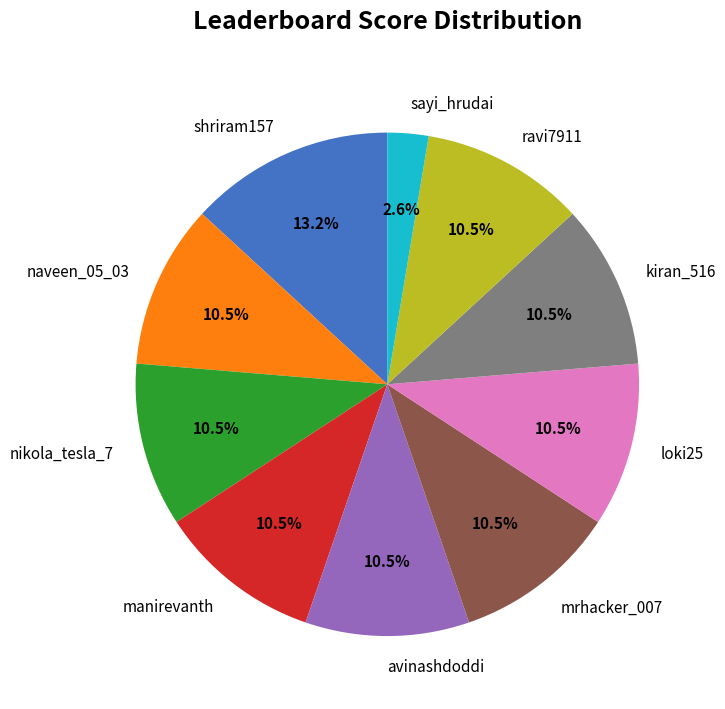

Do sayi_hrudai and ravi7911 together represent more than half of the pie?

No